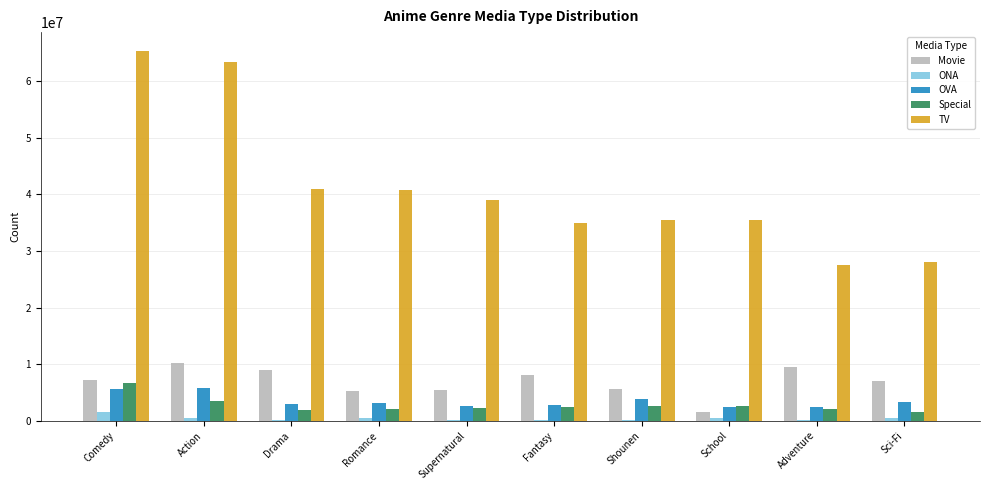

How many data points does each series have?

10